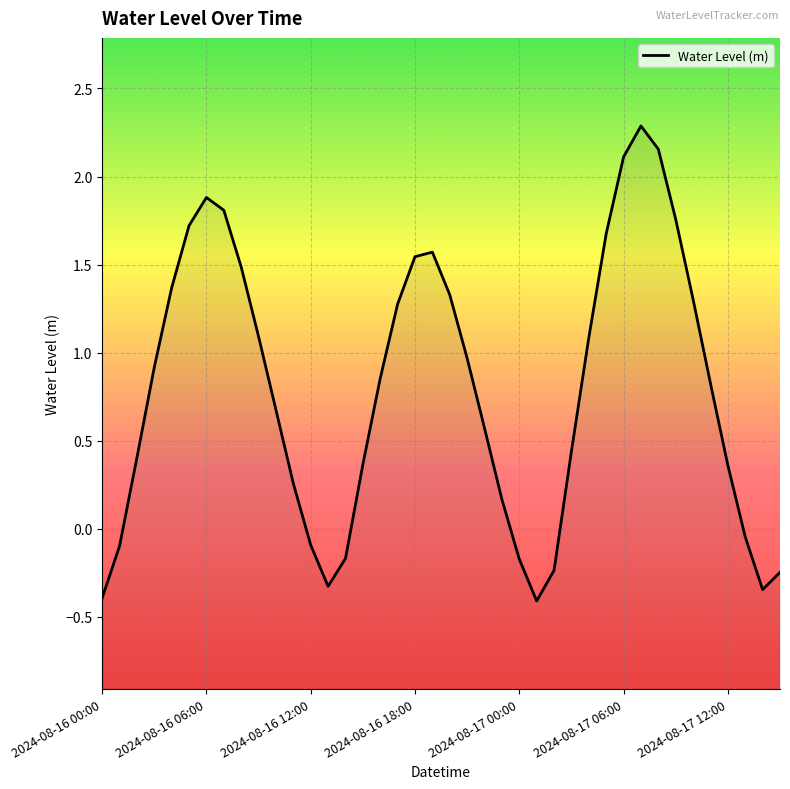

True or false: the data shows -0.0 at 37.

False